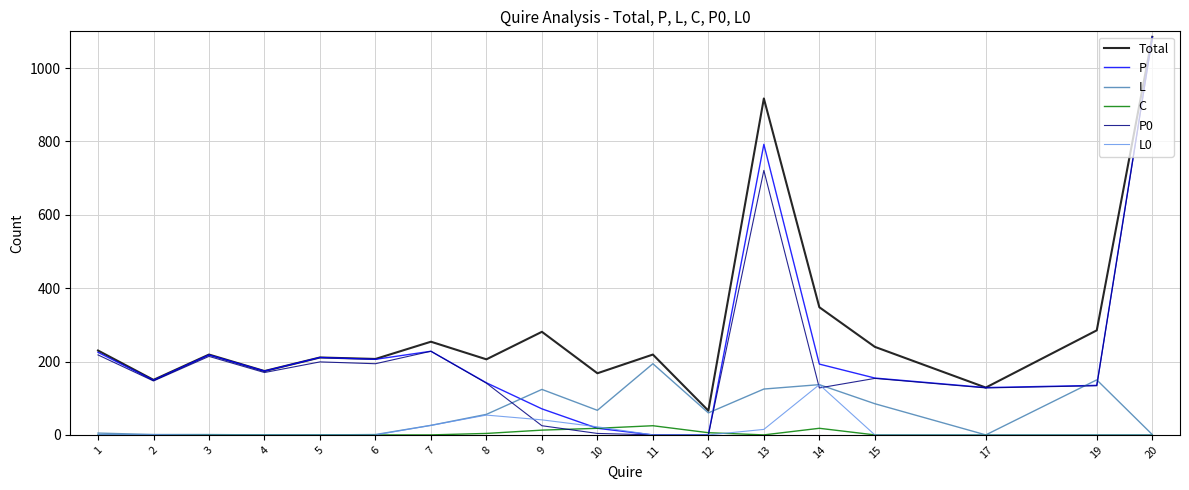

Is this an area chart (filled region under the line)?

No